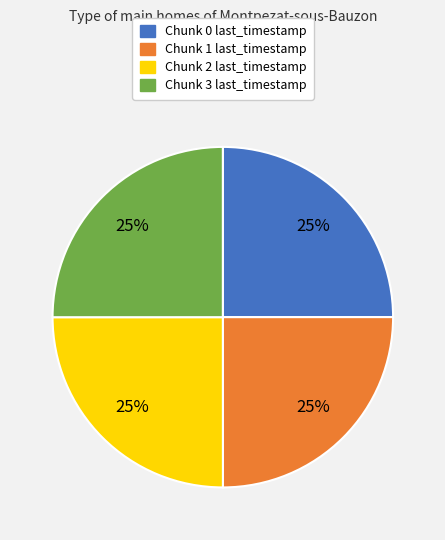

Approximately how many times larger is the value at Chunk 3 last_timestamp compared to Chunk 2 last_timestamp?

1.0